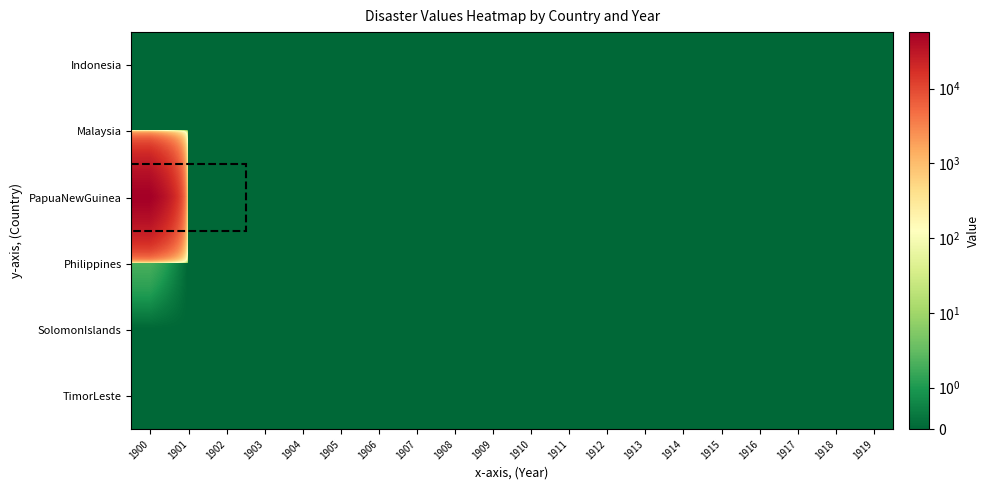

Reading left to right, transcribe all the data shown in this chart.

Indonesia: 1900=0.0	1901=0.0	1902=0.0	1903=0.0	1904=0.0	1905=0.0	1906=0.0	1907=0.0	1908=0.0	1909=0.0	1910=0.0	1911=0.0	1912=0.0	1913=0.0	1914=0.0	1915=0.0	1916=0.0	1917=0.0	1918=0.0	1919=0.0
Malaysia: 1900=0.0	1901=0.0	1902=0.0	1903=0.0	1904=0.0	1905=0.0	1906=0.0	1907=0.0	1908=0.0	1909=0.0	1910=0.0	1911=0.0	1912=0.0	1913=0.0	1914=0.0	1915=0.0	1916=0.0	1917=0.0	1918=0.0	1919=0.0
PapuaNewGuinea: 1900=57195.8	1901=0.0	1902=0.0	1903=0.0	1904=0.0	1905=0.0	1906=0.0	1907=0.0	1908=0.0	1909=0.0	1910=0.0	1911=0.0	1912=0.0	1913=0.0	1914=0.0	1915=0.0	1916=0.0	1917=0.0	1918=0.0	1919=0.0
Philippines: 1900=2.0	1901=0.0	1902=0.0	1903=0.0	1904=0.0	1905=0.0	1906=0.0	1907=0.0	1908=0.0	1909=0.0	1910=0.0	1911=0.0	1912=0.0	1913=0.0	1914=0.0	1915=0.0	1916=0.0	1917=0.0	1918=0.0	1919=0.0
SolomonIslands: 1900=0.0	1901=0.0	1902=0.0	1903=0.0	1904=0.0	1905=0.0	1906=0.0	1907=0.0	1908=0.0	1909=0.0	1910=0.0	1911=0.0	1912=0.0	1913=0.0	1914=0.0	1915=0.0	1916=0.0	1917=0.0	1918=0.0	1919=0.0
TimorLeste: 1900=0.0	1901=0.0	1902=0.0	1903=0.0	1904=0.0	1905=0.0	1906=0.0	1907=0.0	1908=0.0	1909=0.0	1910=0.0	1911=0.0	1912=0.0	1913=0.0	1914=0.0	1915=0.0	1916=0.0	1917=0.0	1918=0.0	1919=0.0